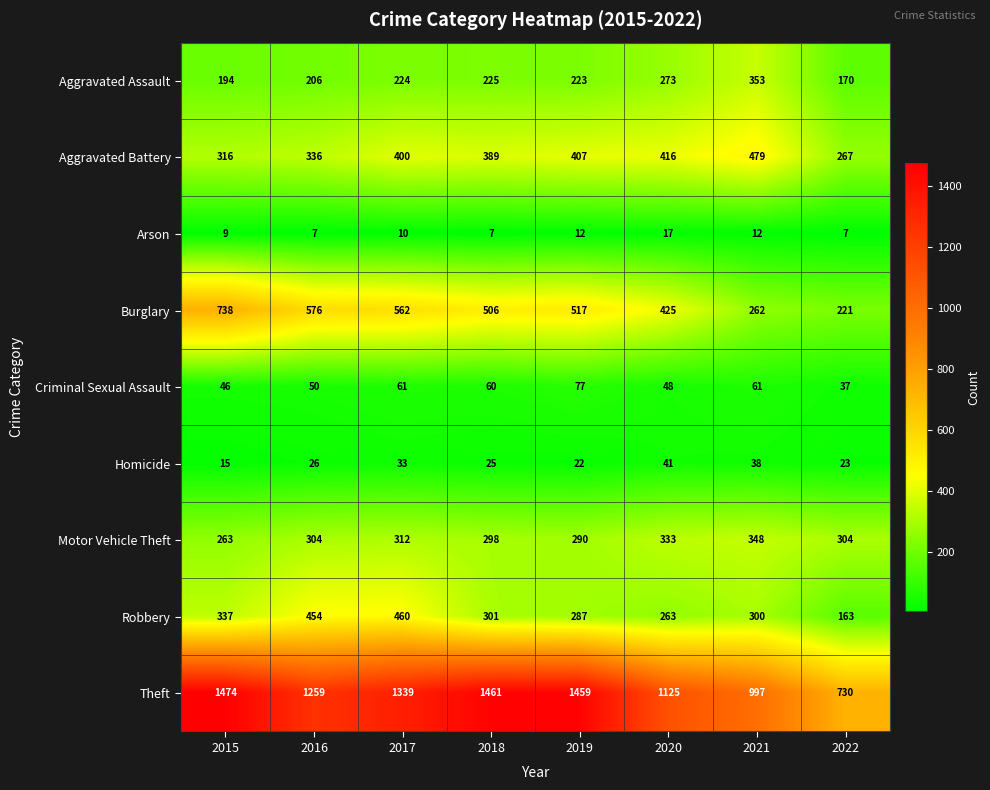

At 2021, list the series in order from largest to smallest.

Theft, Aggravated Battery, Aggravated Assault, Motor Vehicle Theft, Robbery, Burglary, Criminal Sexual Assault, Homicide, Arson